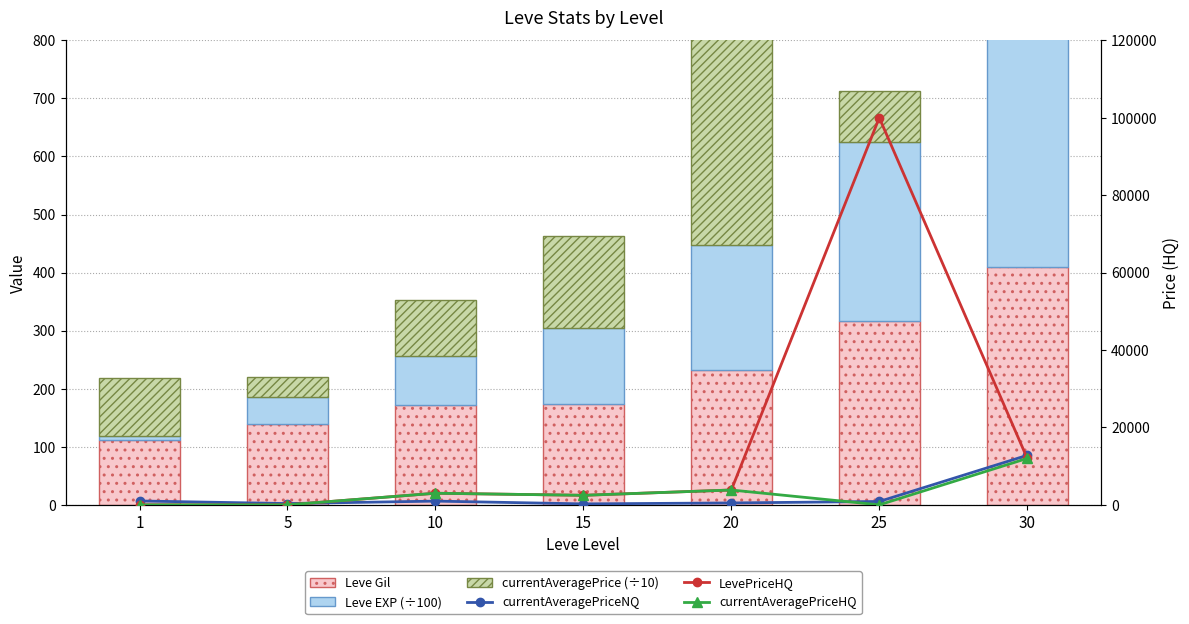

What is the difference between the highest and lowest values at 15?

2335.6